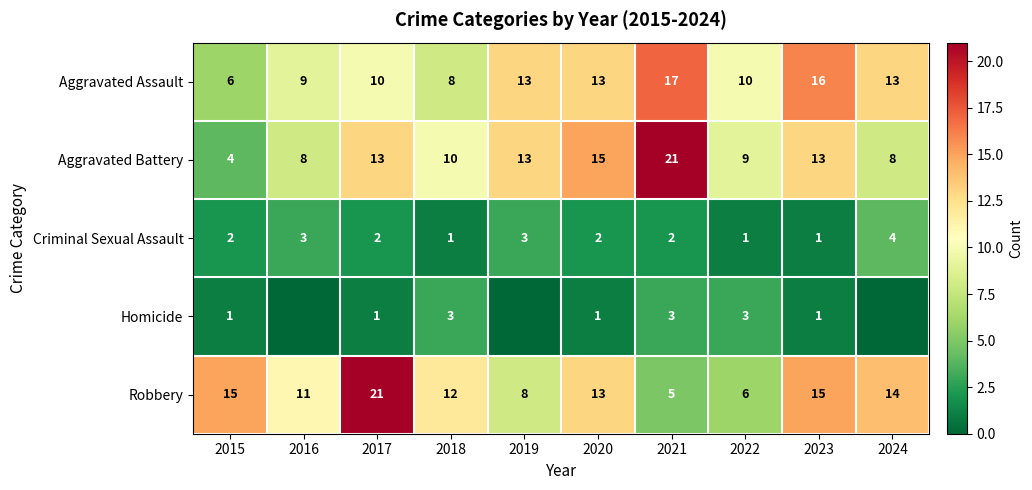

What is the average value of the Robbery series?

12